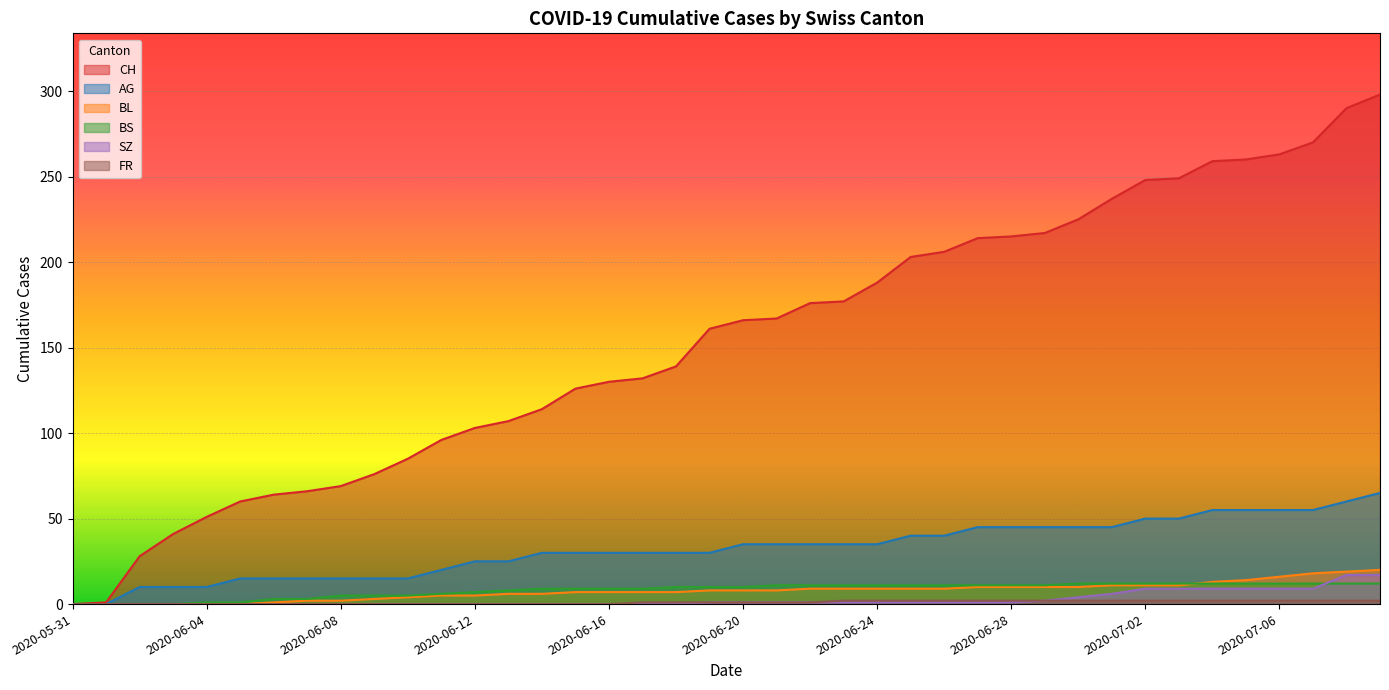

How many positive values does the CH series have?

39